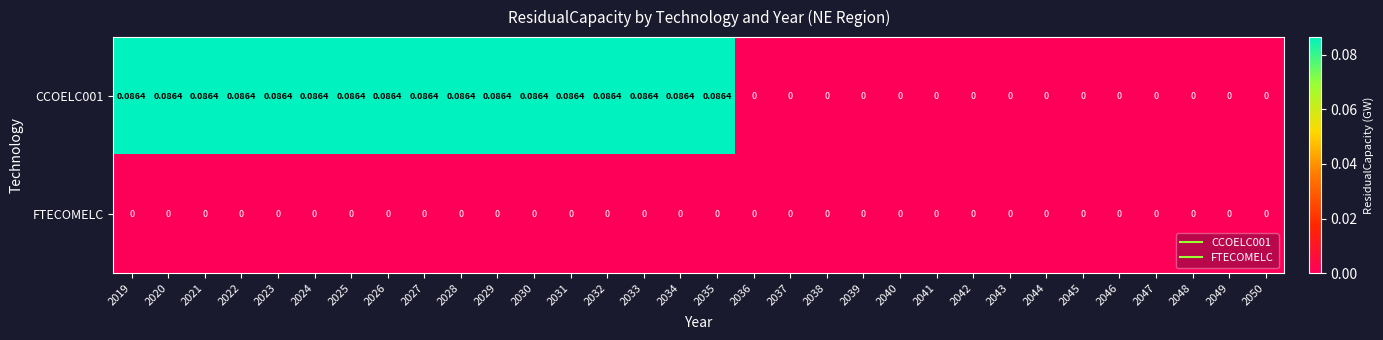

Which series has the largest range (max minus min)?

CCOELC001